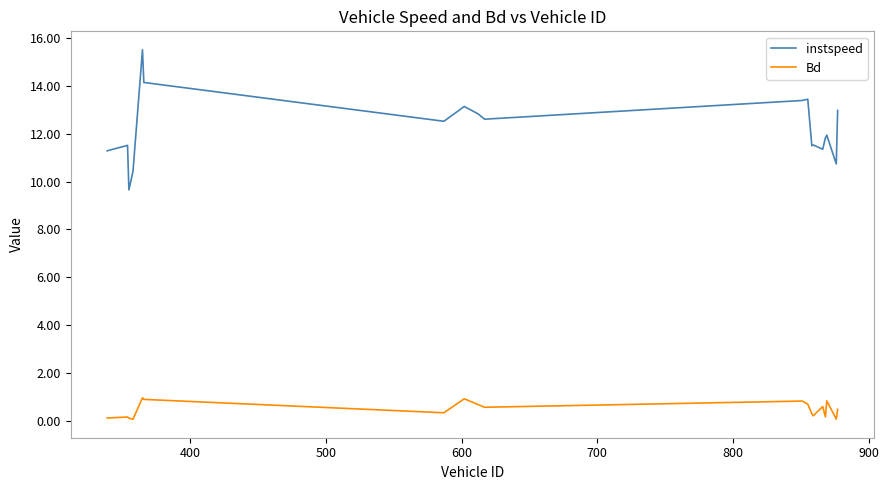

True or false: Bd and instspeed cross at least once.

False